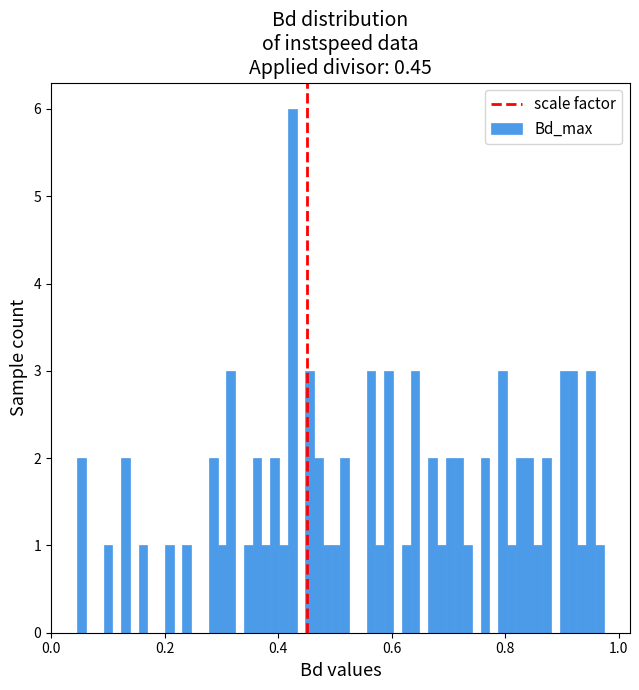

Around what value on the x-axis is the tallest bar? Give the approximate position of its centre, as read against the axis.

0.42